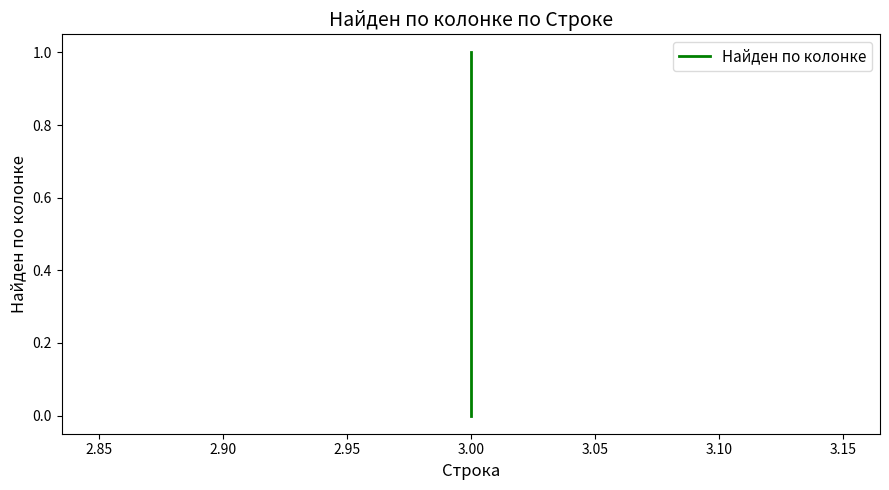

Reading left to right, what are all the values shown in this chart?

0	1	1